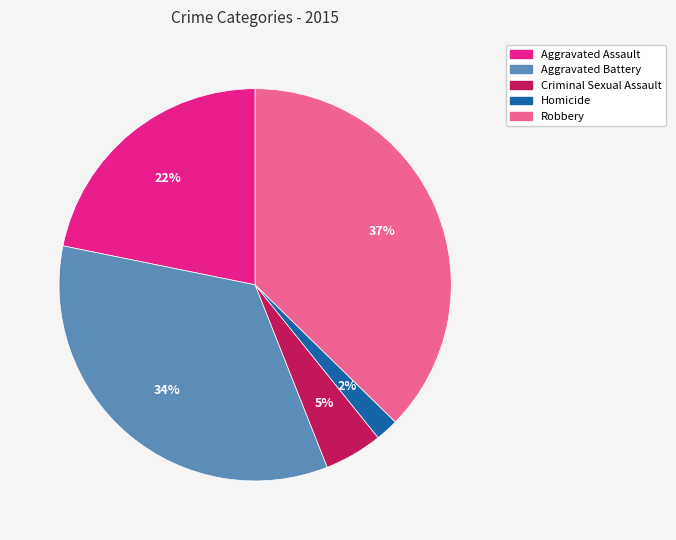

To the nearest percent, what is the average slice percentage?

20%